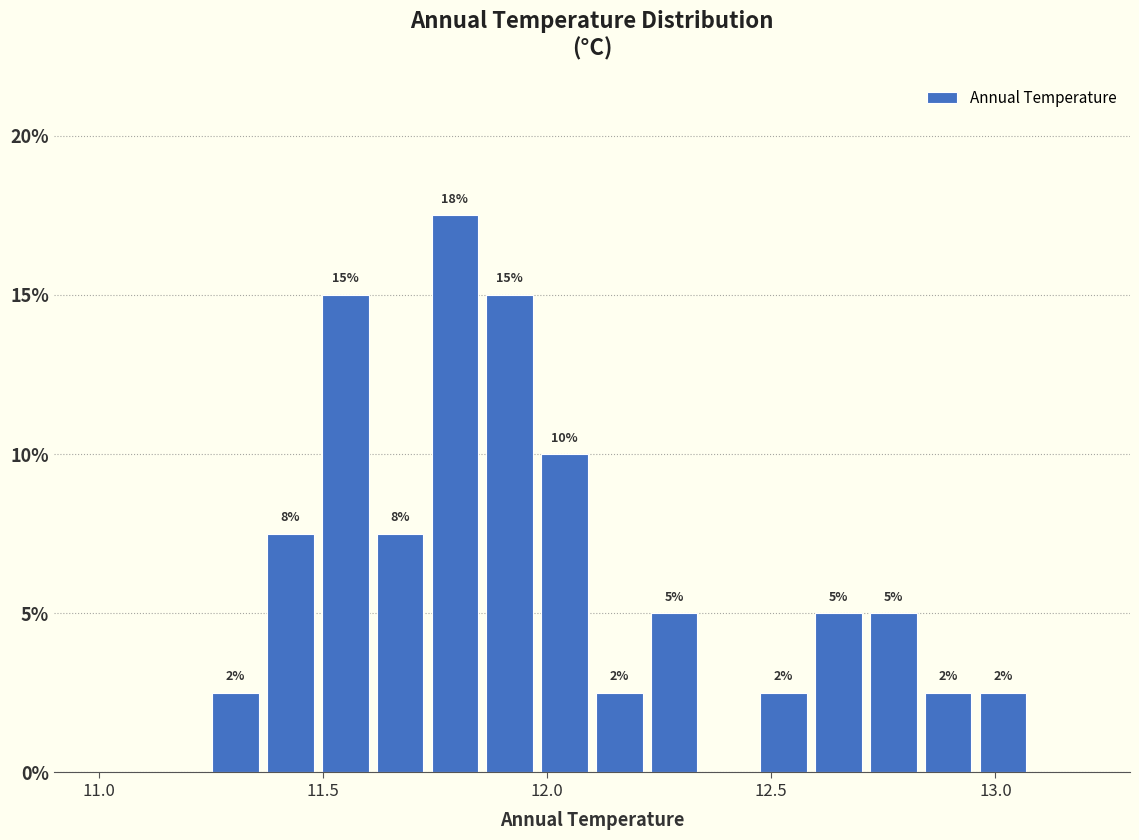

Around what value on the x-axis is the tallest bar? Give the approximate position of its centre, as read against the axis.

11.80